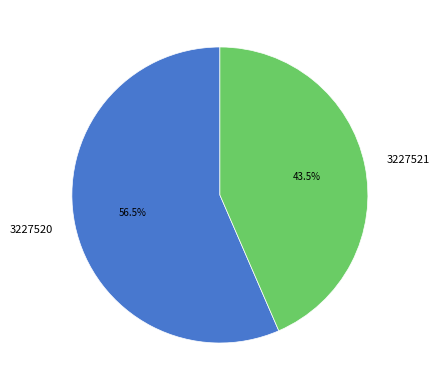

Which has a higher value, 3227520 or 3227521?

3227520